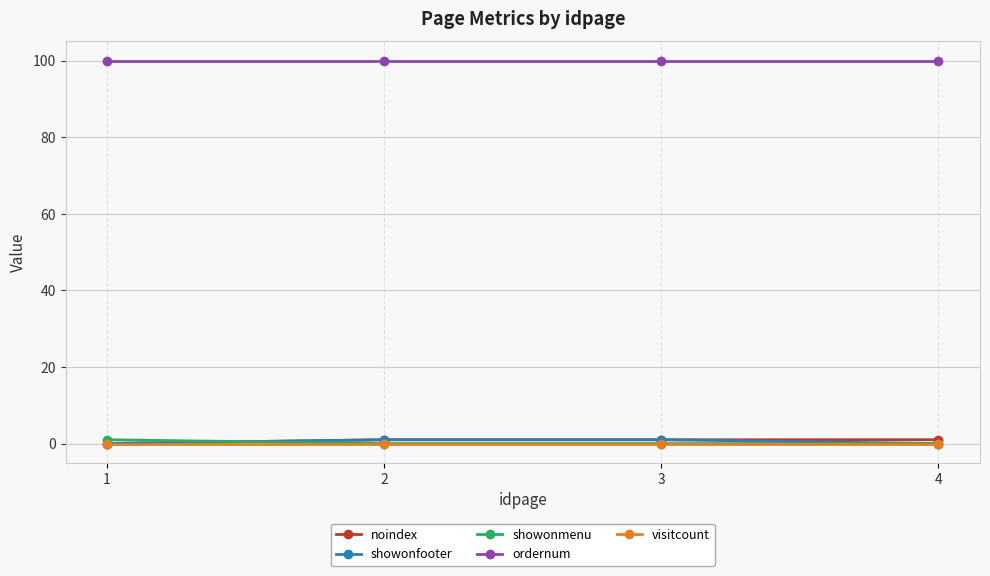

Reading right to left, transcribe all the data shown in this chart.

noindex: 1	1	1	0
showonfooter: 0	1	1	0
showonmenu: 0	0	0	1
ordernum: 100	100	100	100
visitcount: 0	0	0	0